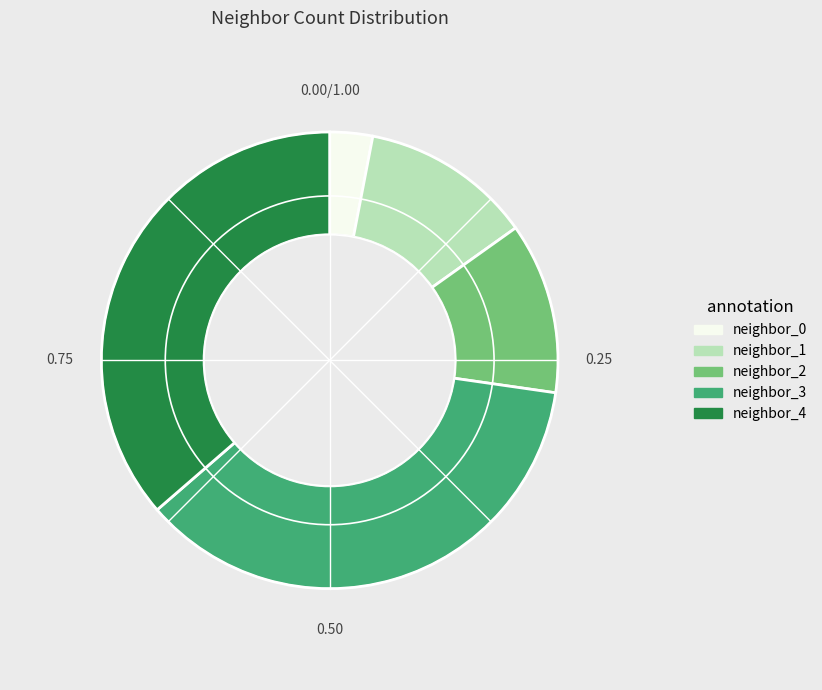

How many segments does this pie chart have?

5